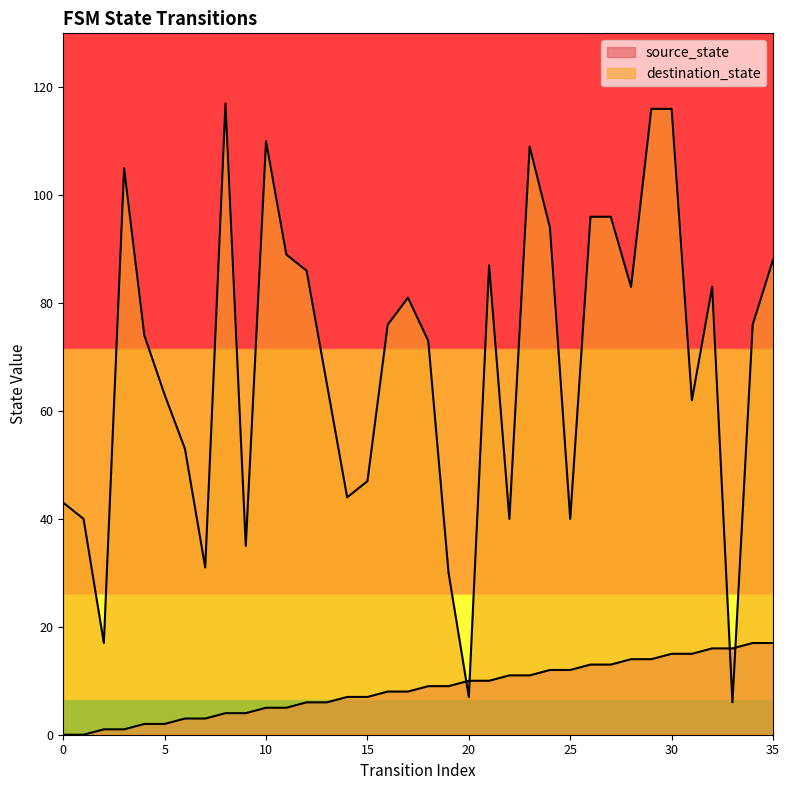

Rank the series by their average value, from lowest to highest.

source_state, destination_state